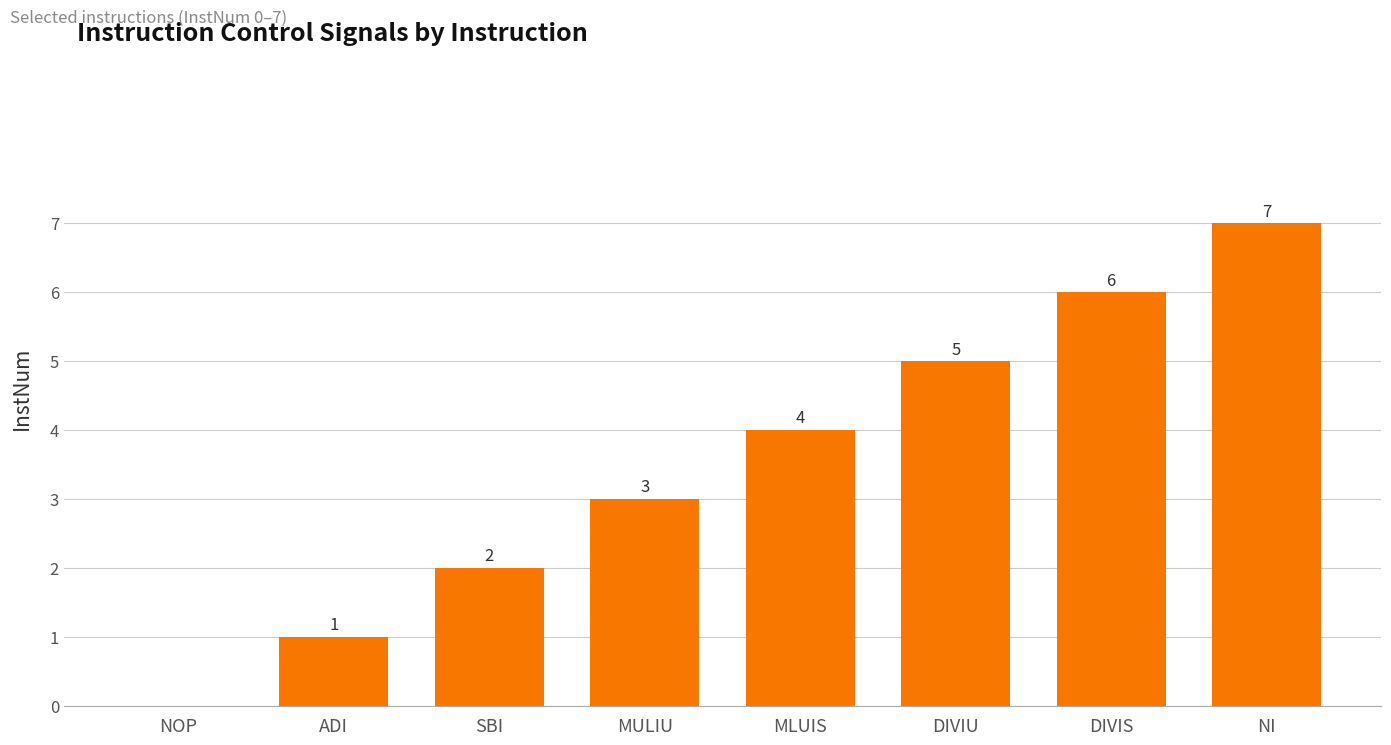

The chart shows a value of 9 at DIVIU. True or false?

False